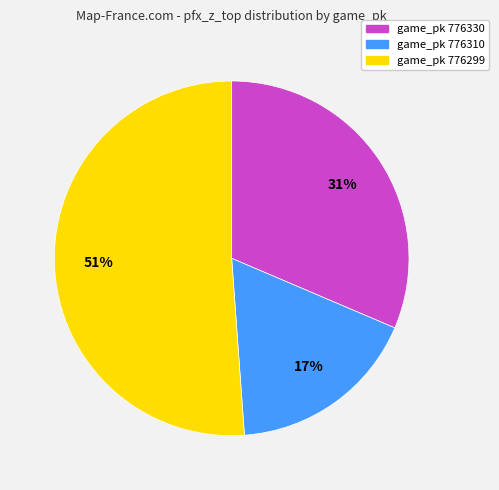

True or false: game_pk 776330 accounts for 18% of the total.

False